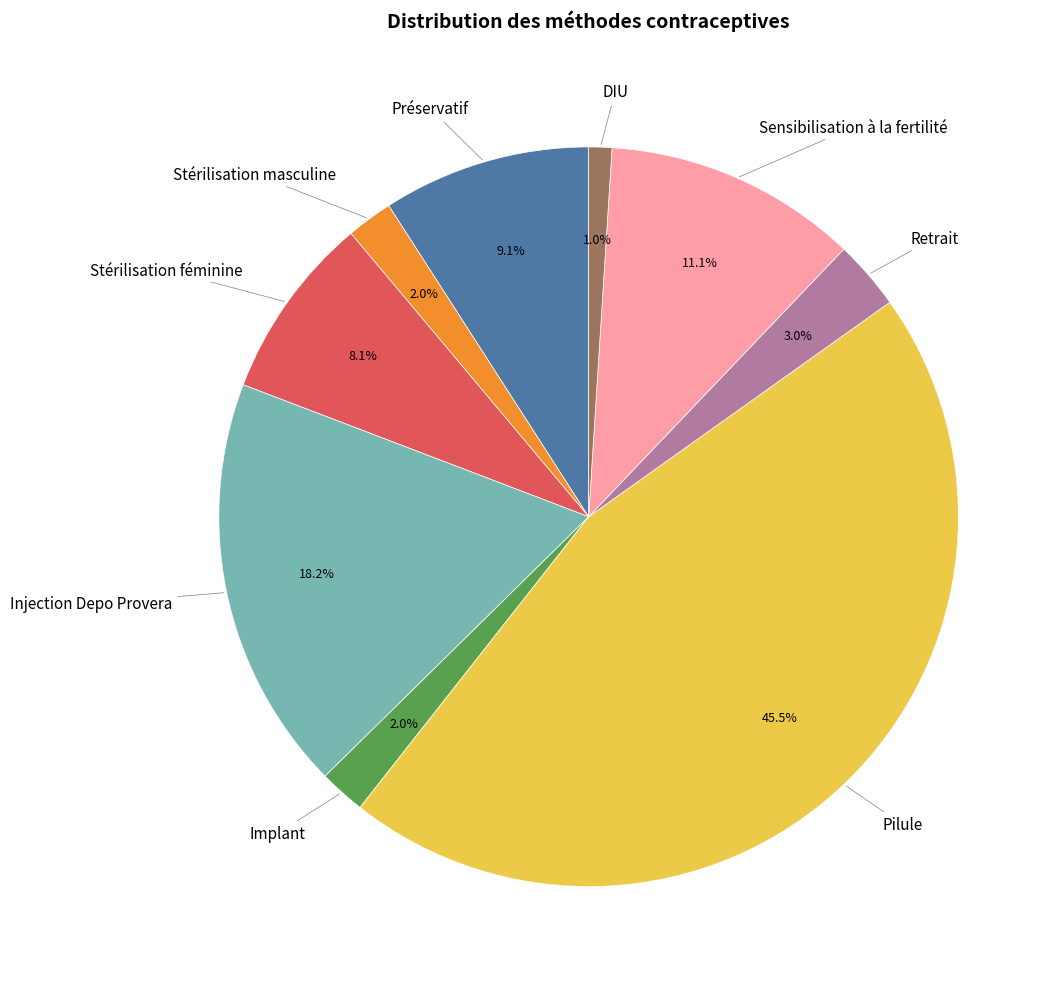

What portion of the pie excludes Sensibilisation à la fertilité?

88.9%